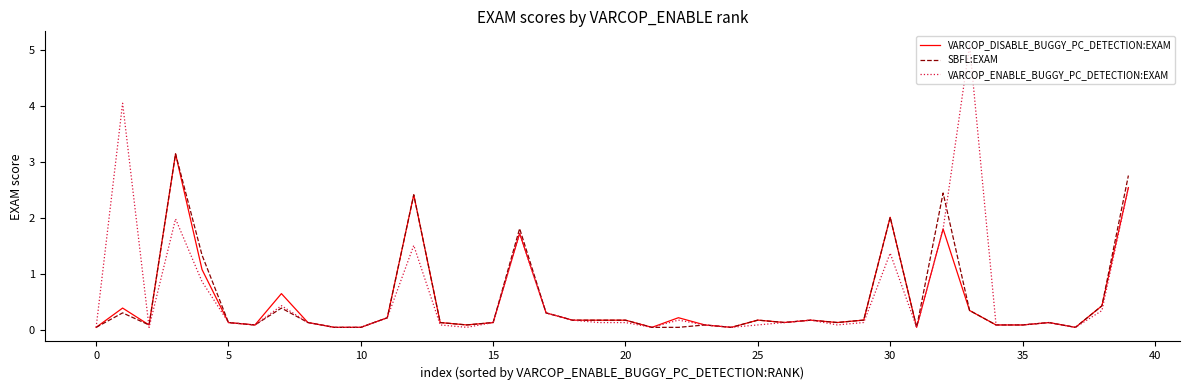

Which series has the largest range (max minus min)?

VARCOP_ENABLE_BUGGY_PC_DETECTION:EXAM